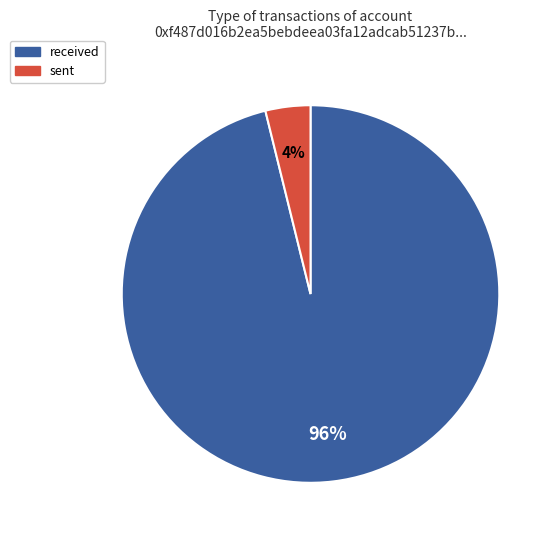

What percentage is the sent slice, to the nearest percent?

4%